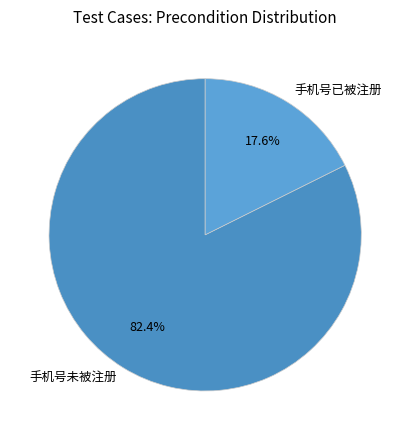

What is the largest slice in the pie chart?

手机号未被注册